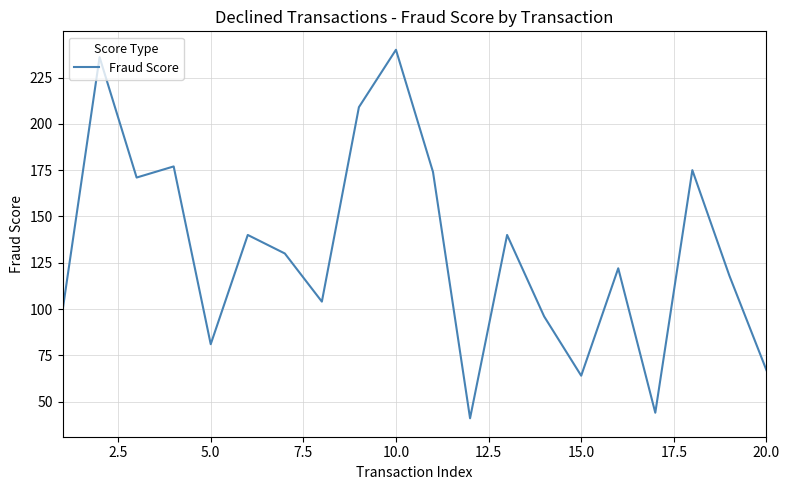

What is the difference between the maximum and minimum values?

199